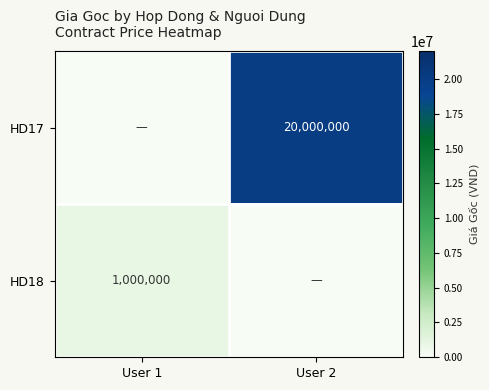

Is the value of HD17 at User 2 greater than the value of HD18 at User 1?

Yes